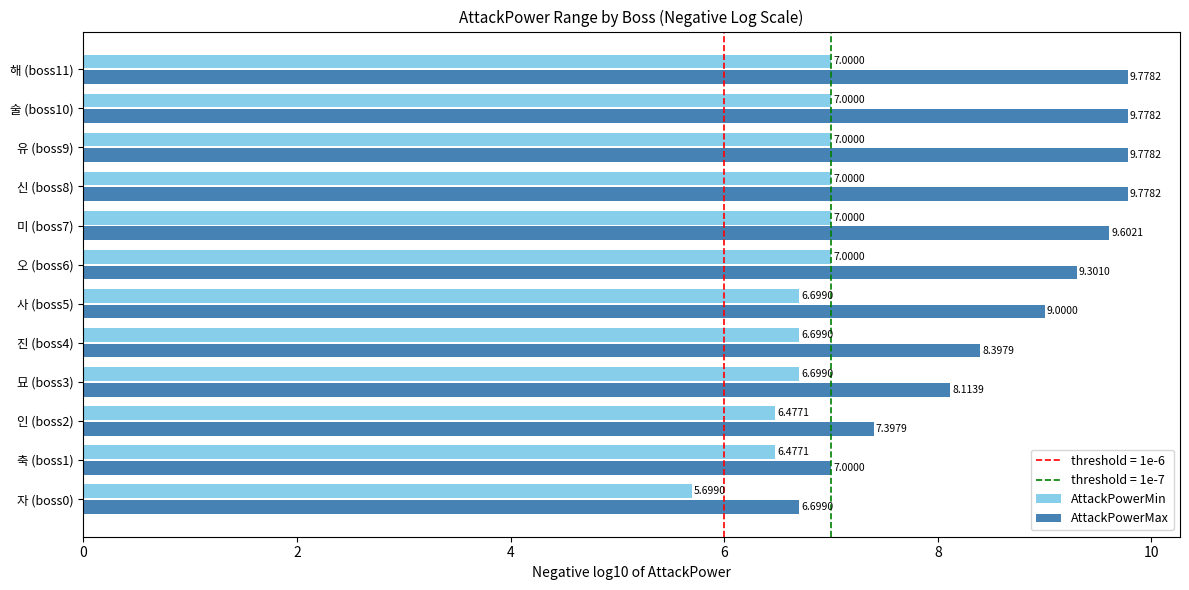

What is the total value across all series at 인 (boss2)?

13.9